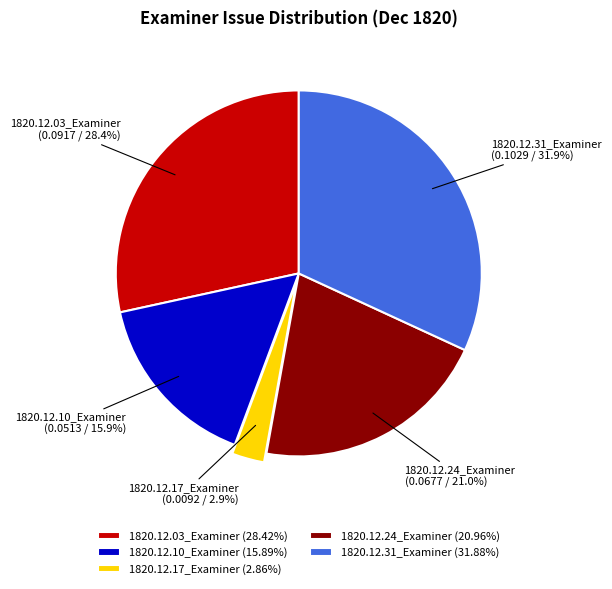

True or false: 1820.12.10_Examiner accounts for 16% of the total.

True